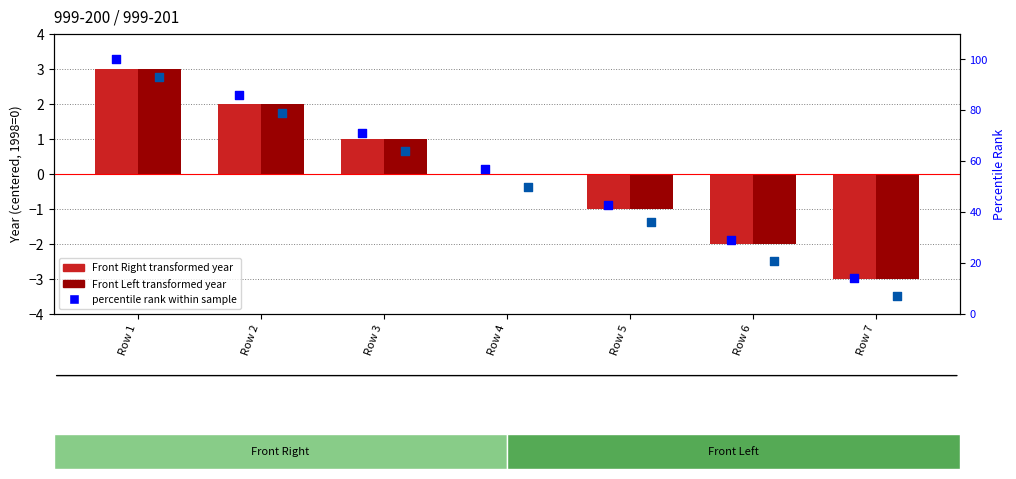

Which series has the largest total across all categories?

percentile rank (Front Right)